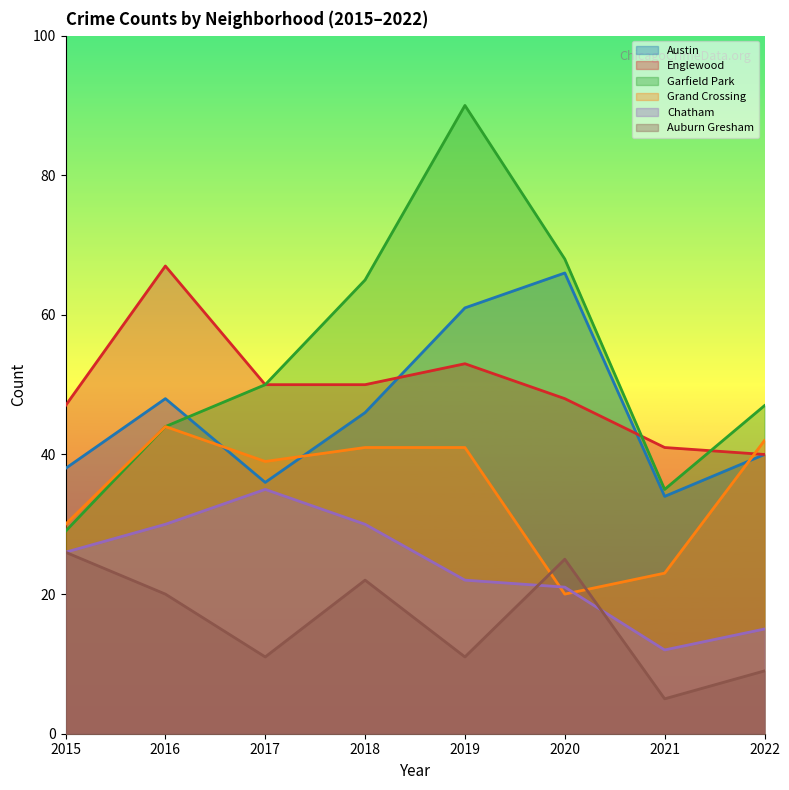

What is the total value across all series at 2016?

253